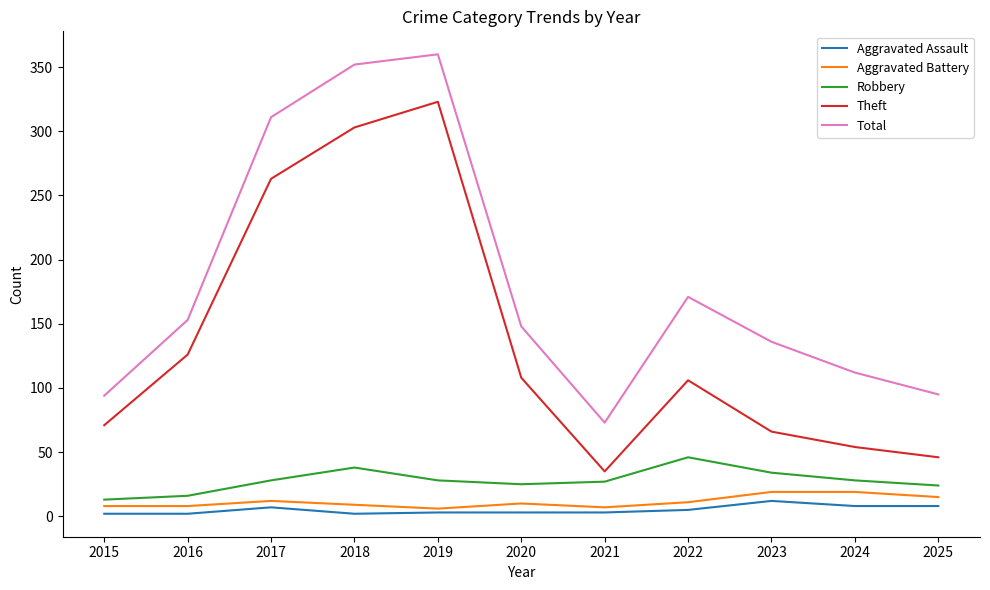

What is the difference between the highest and lowest values at 2023?

124